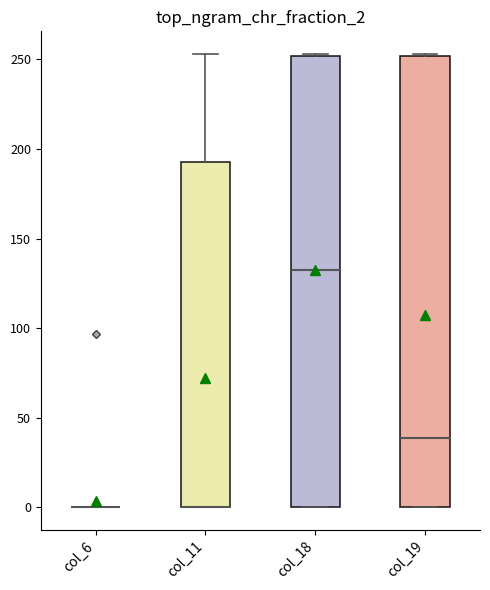

Where is the lower edge of the box for col_18 on the y-axis? The values are not printed on the chart, so give them approximately, as read against the axis.

0